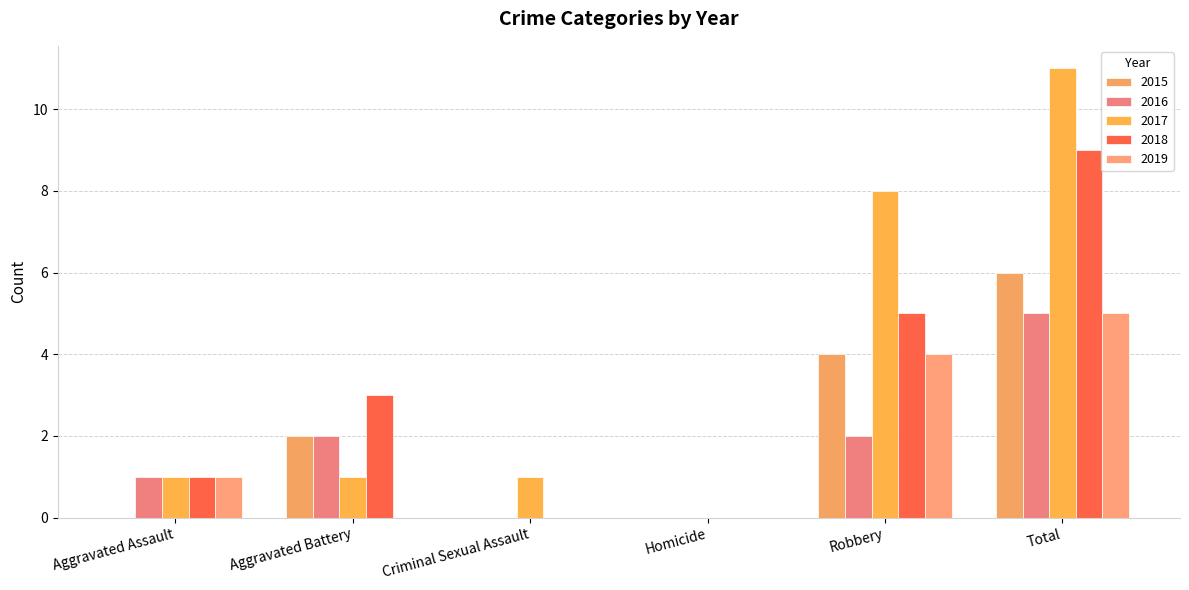

Reading right to left, extract all data points from this chart.

2015: Total=6	Robbery=4	Homicide=0	Criminal Sexual Assault=0	Aggravated Battery=2	Aggravated Assault=0
2016: Total=5	Robbery=2	Homicide=0	Criminal Sexual Assault=0	Aggravated Battery=2	Aggravated Assault=1
2017: Total=11	Robbery=8	Homicide=0	Criminal Sexual Assault=1	Aggravated Battery=1	Aggravated Assault=1
2018: Total=9	Robbery=5	Homicide=0	Criminal Sexual Assault=0	Aggravated Battery=3	Aggravated Assault=1
2019: Total=5	Robbery=4	Homicide=0	Criminal Sexual Assault=0	Aggravated Battery=0	Aggravated Assault=1